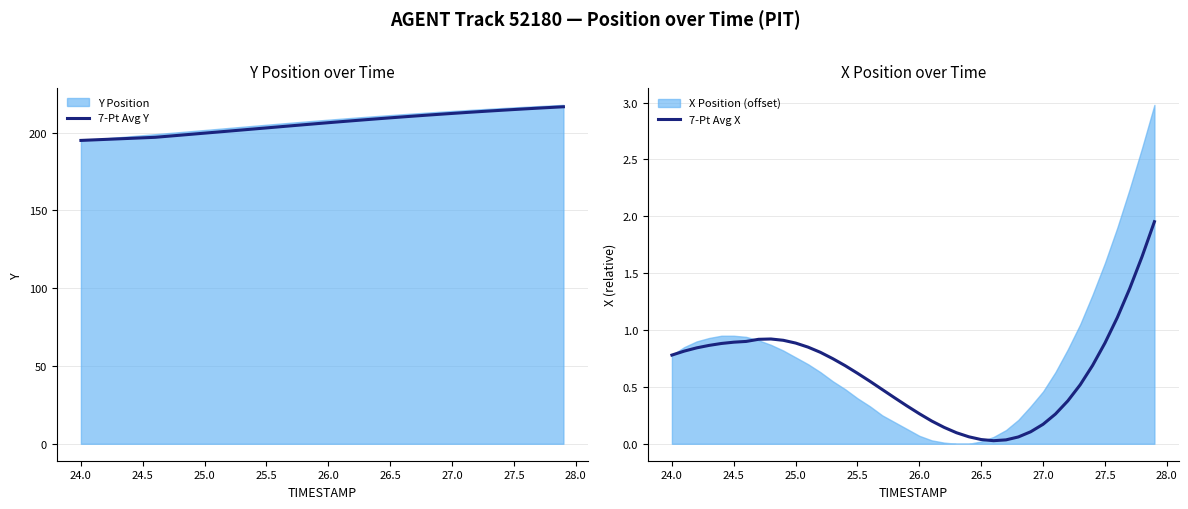

What is the highest value of the 7-Pt Avg Y series?

216.7